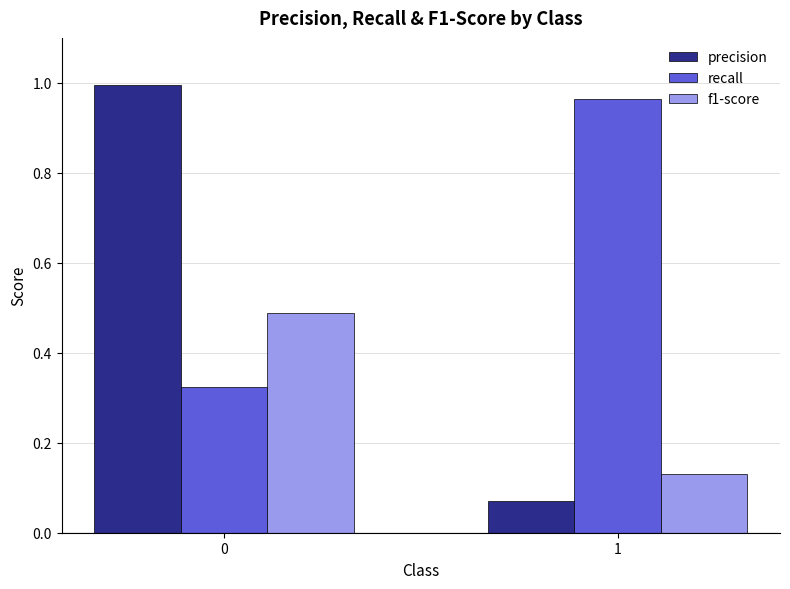

Which series has the largest total across all categories?

recall